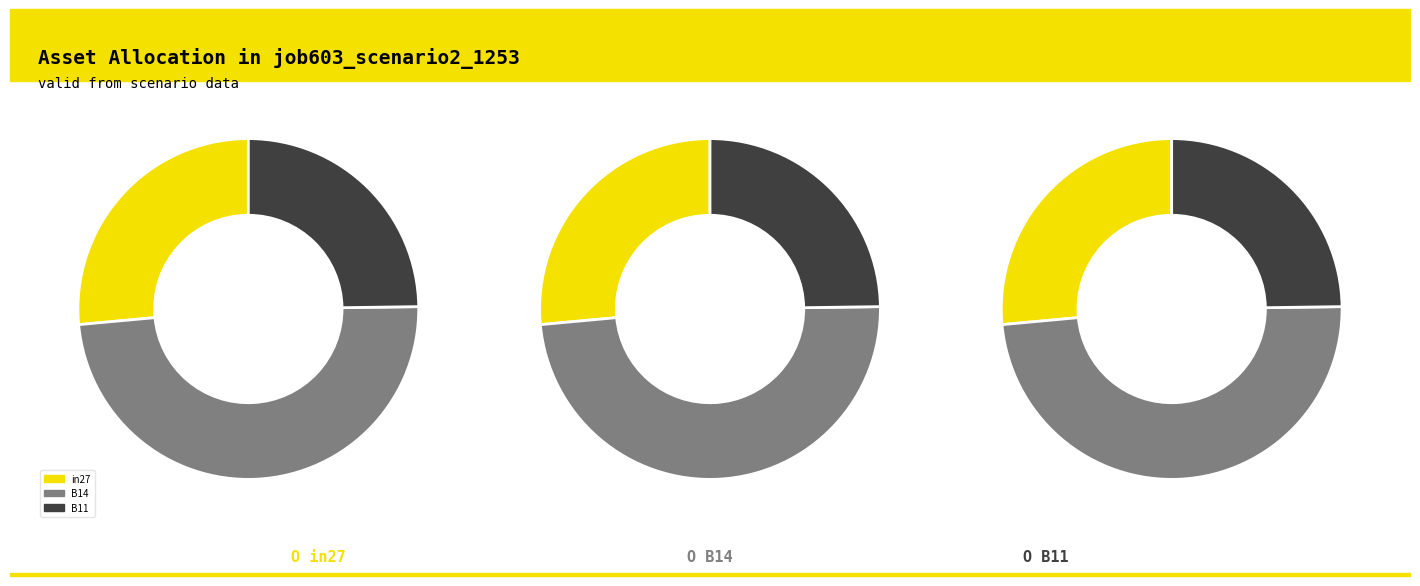

What is the total percentage of B11 and B14?

73.5%